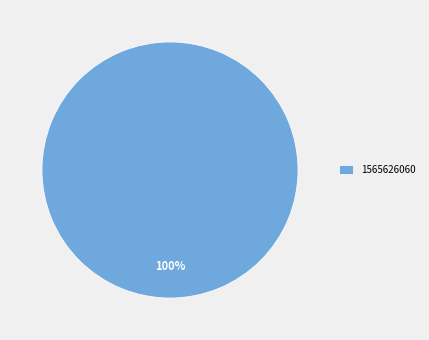

Rank the categories by value from highest to lowest.

1565626060